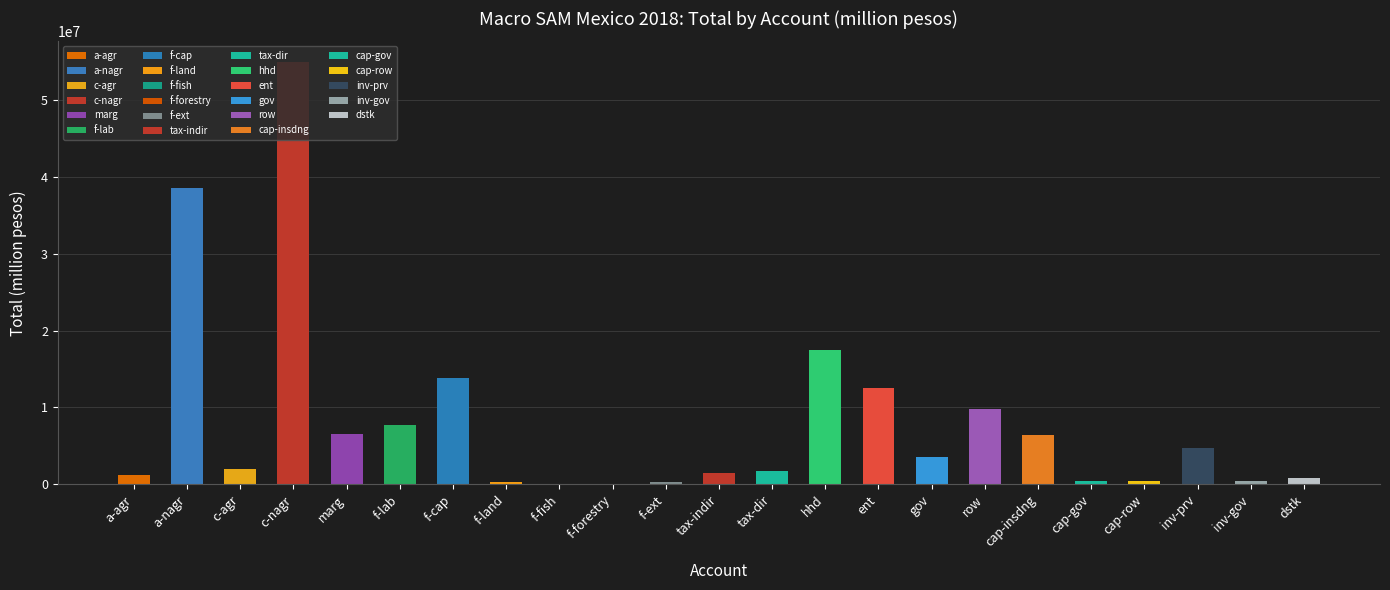

Which label corresponds to the largest value in the chart?

c-nagr